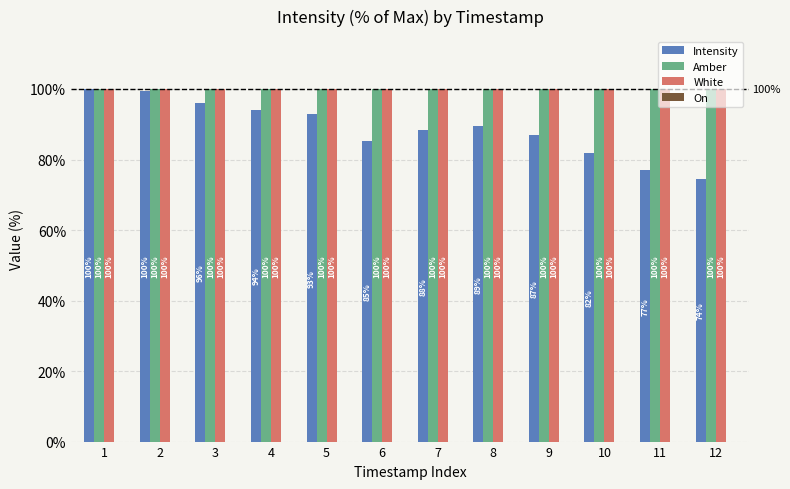

The value of Amber at 4 is 100.0. True or false?

True